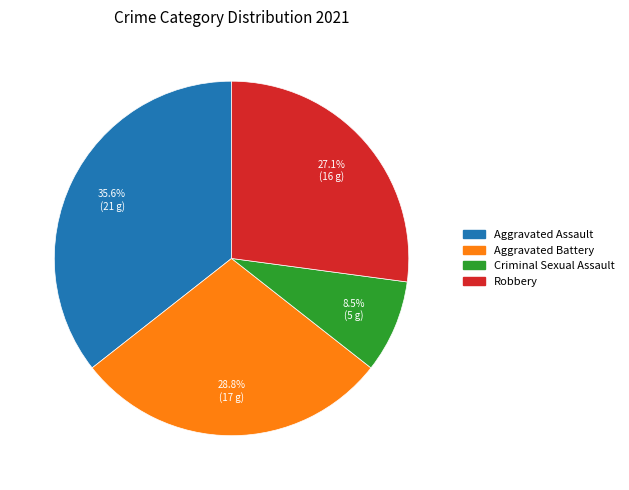

How much of the chart is everything except Aggravated Assault?

64.4%